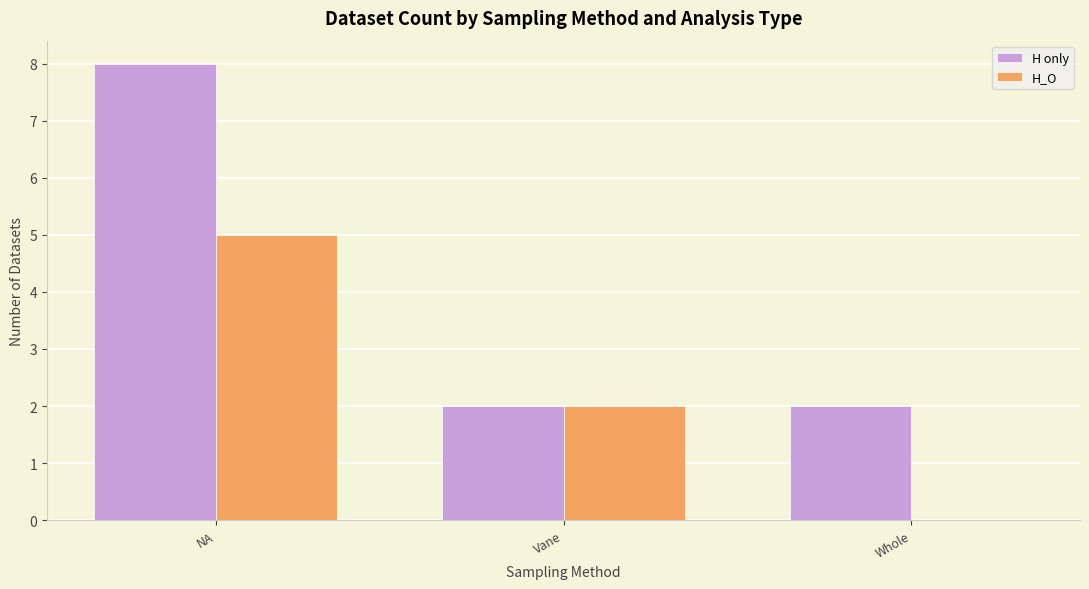

Are the bars grouped side by side (vs. stacked)?

Yes